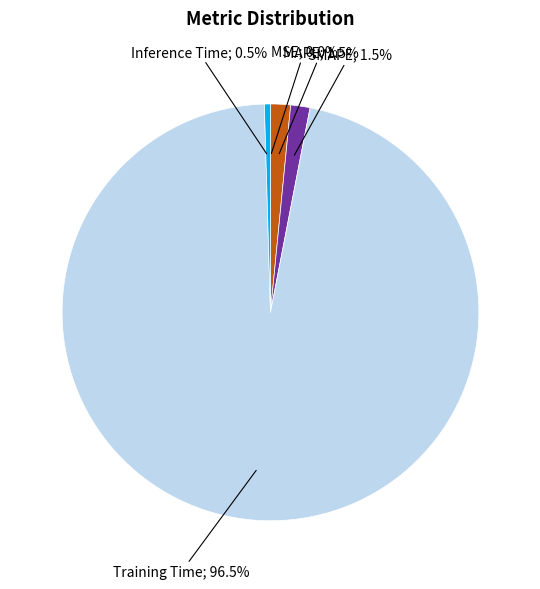

Is there any slice that represents more than half of the pie?

Yes